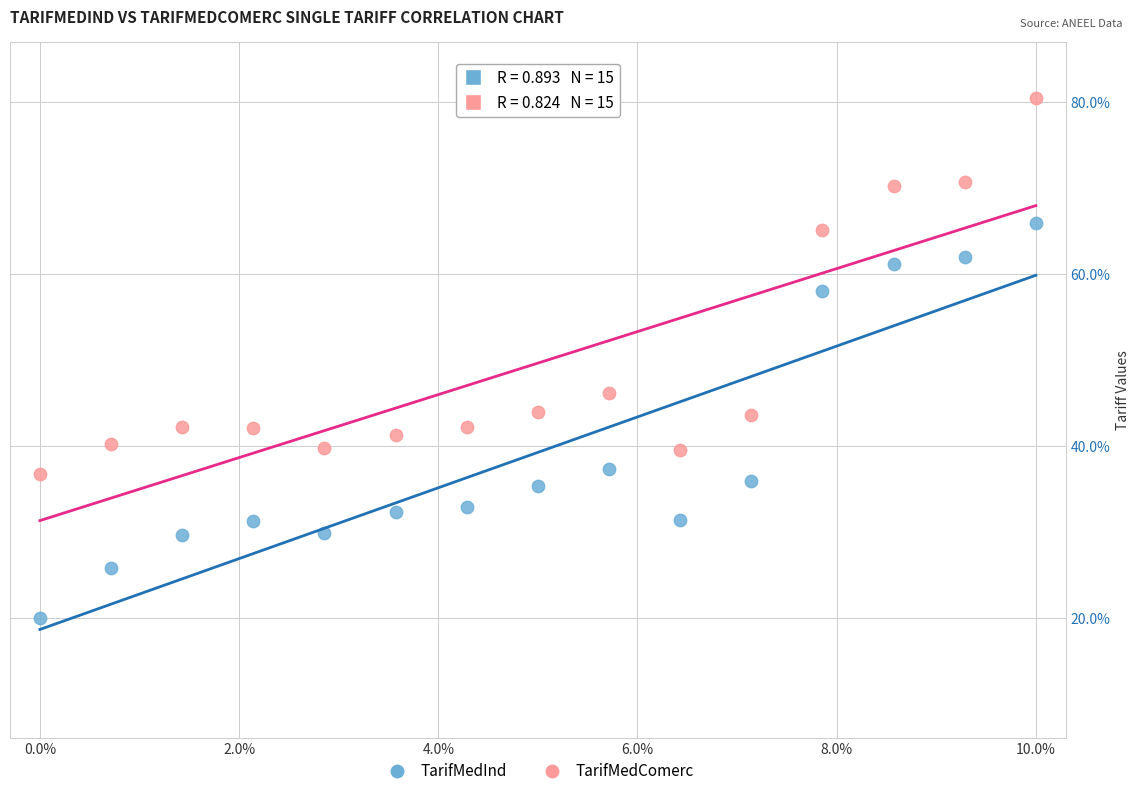

Which series reaches the minimum Y coordinate?

TarifMedInd